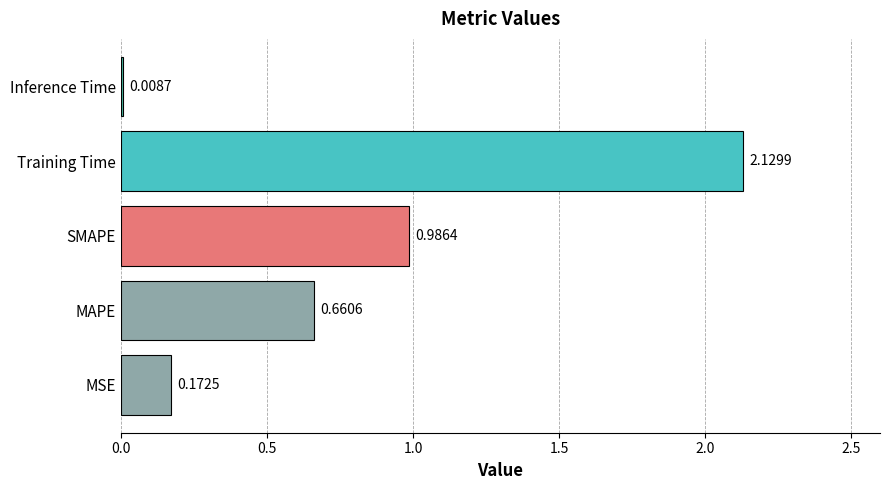

Where is the data nearest to the value 1?

SMAPE